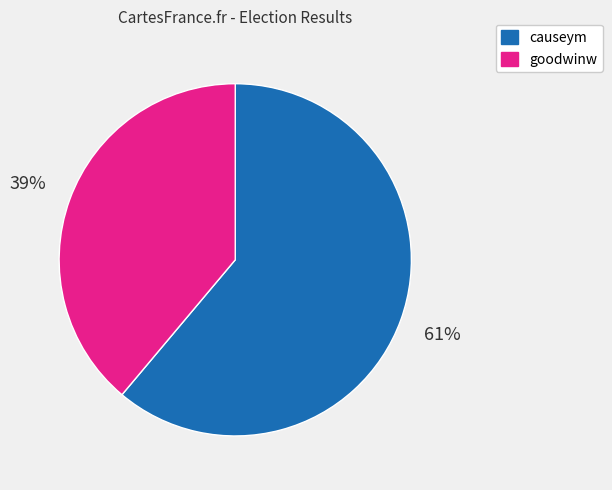

The causeym slice represents 61% of the pie. True or false?

True